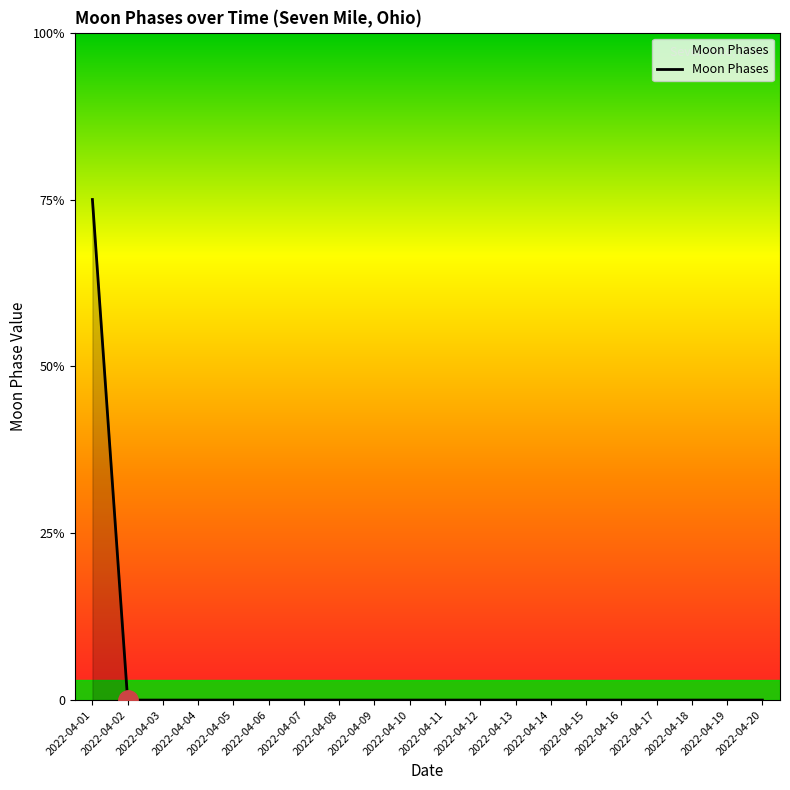

How many lines are shown in the chart?

1